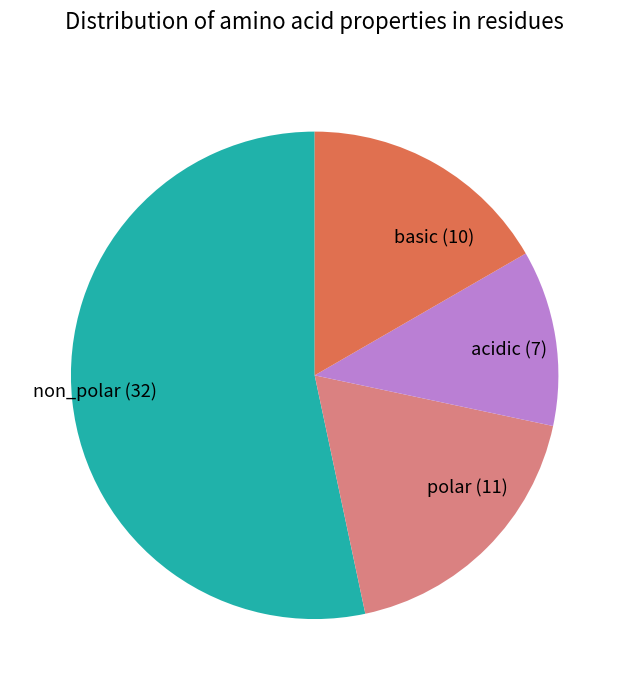

Does acidic (7) account for over 50% of the chart?

No